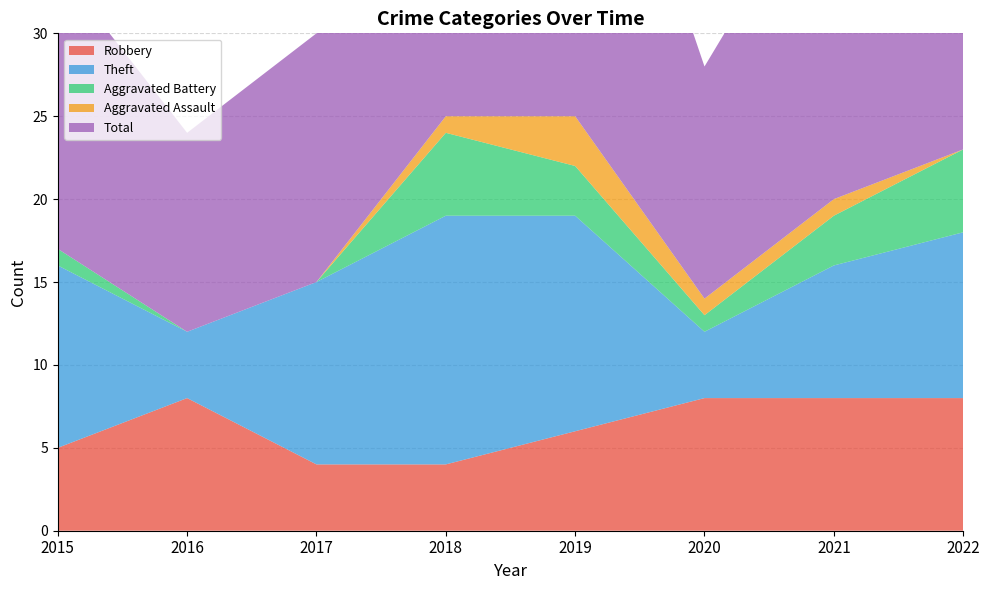

Reading right to left, extract all data points from this chart.

Robbery: 2022=8	2021=8	2020=8	2019=6	2018=4	2017=4	2016=8	2015=5
Theft: 2022=10	2021=8	2020=4	2019=13	2018=15	2017=11	2016=4	2015=11
Aggravated Battery: 2022=5	2021=3	2020=1	2019=3	2018=5	2017=0	2016=0	2015=1
Aggravated Assault: 2022=0	2021=1	2020=1	2019=3	2018=1	2017=0	2016=0	2015=0
Total: 2022=24	2021=21	2020=14	2019=26	2018=25	2017=15	2016=12	2015=17